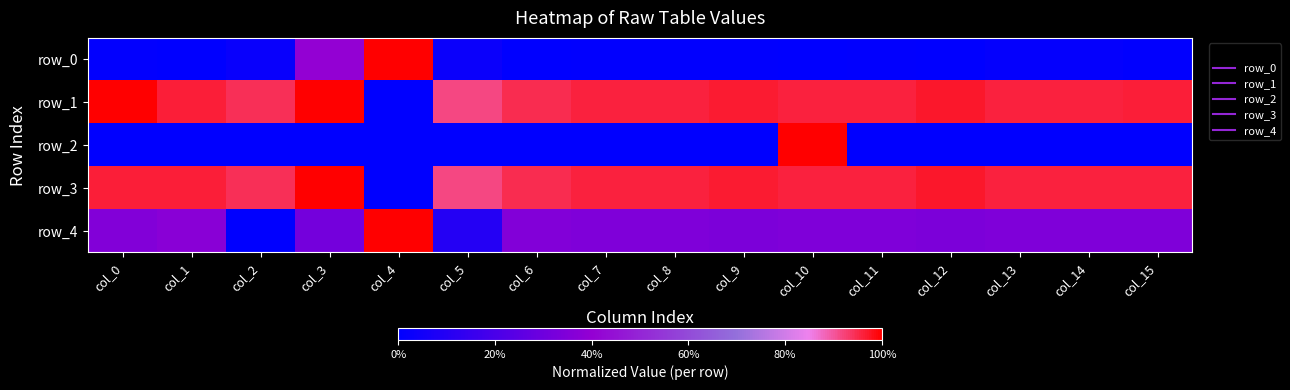

Is it true that row_2 equals 0.0 at col_4?

True